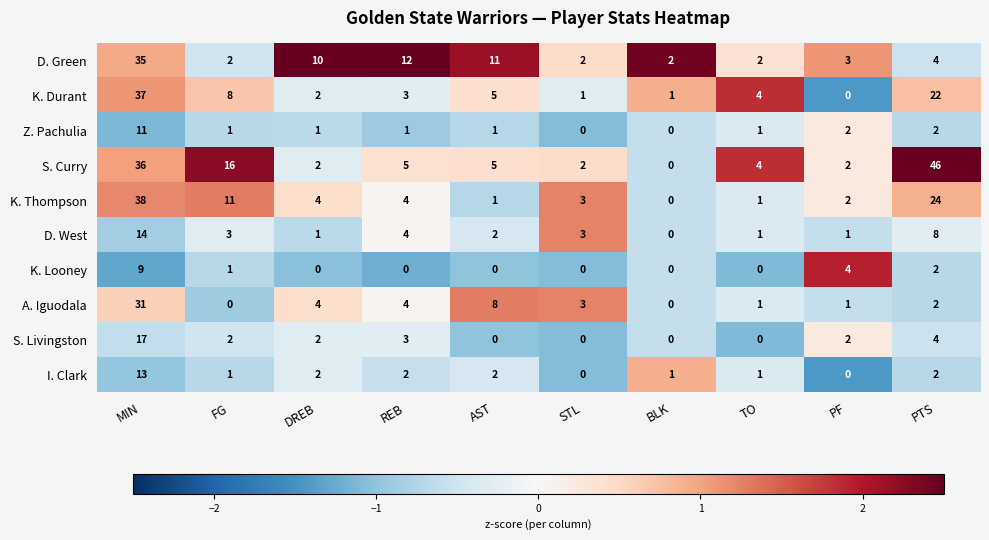

The value of K. Looney at PTS is 3. True or false?

False